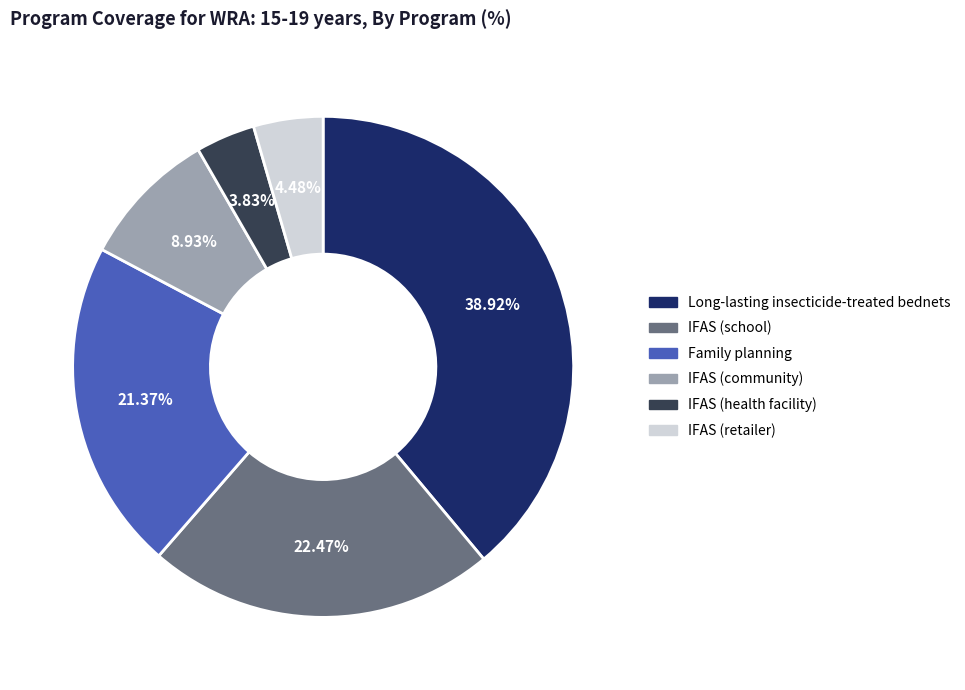

Is IFAS (school) the majority of the pie?

No